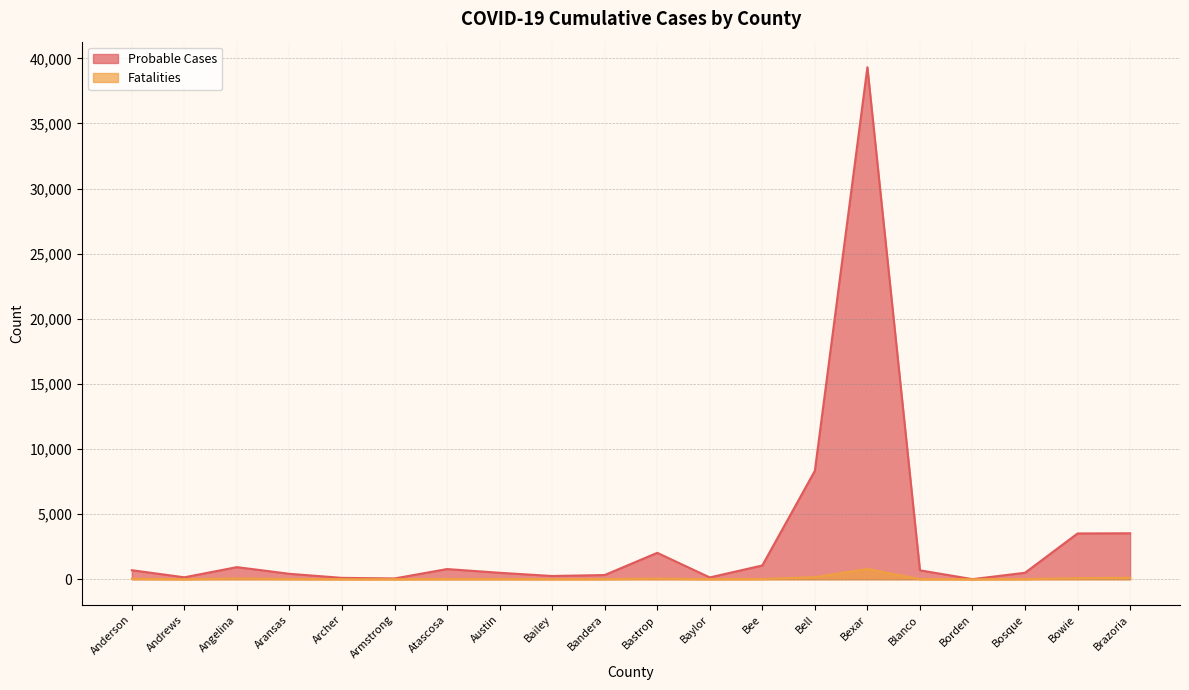

What value does the Fatalities series have at Bailey?

8